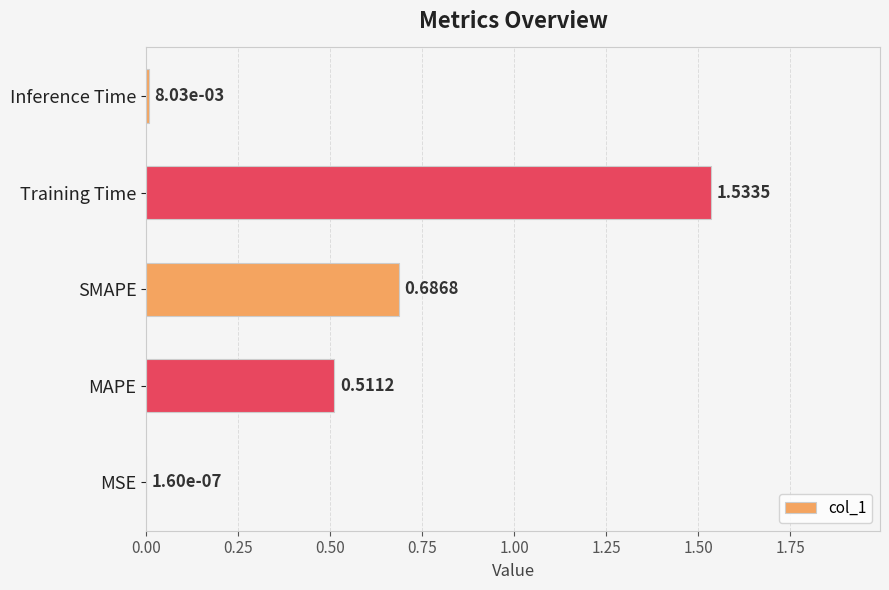

What is the sum of the values at Training Time and SMAPE?

2.2